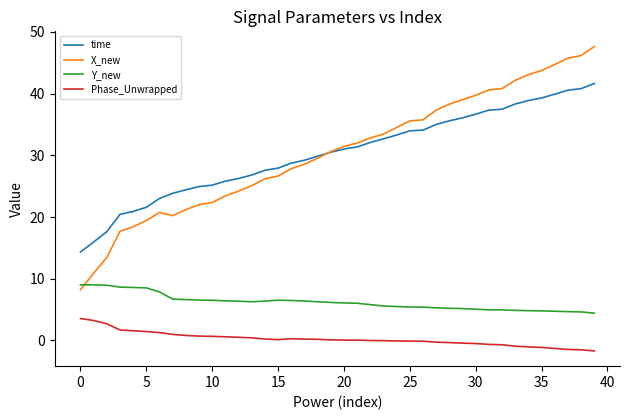

Which series has the widest spread of values?

X_new